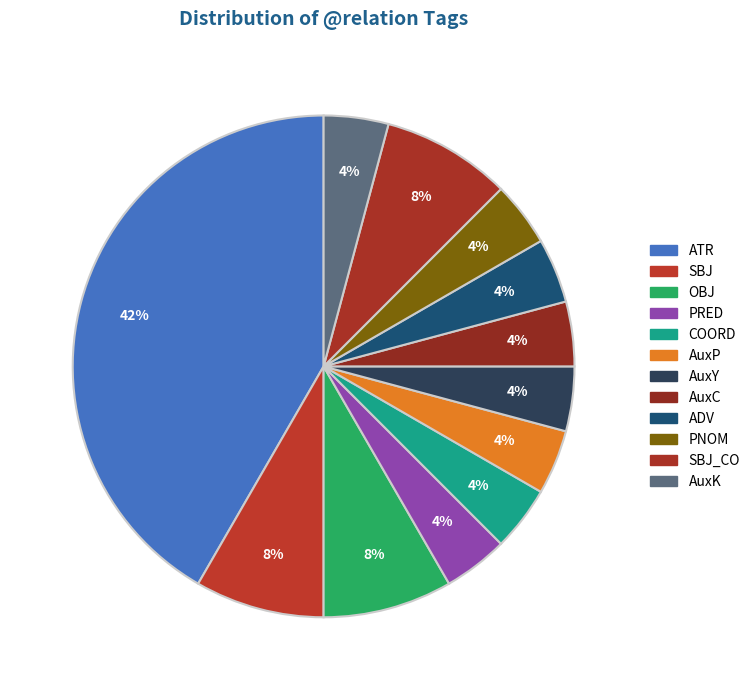

How many slices are in this pie chart?

12